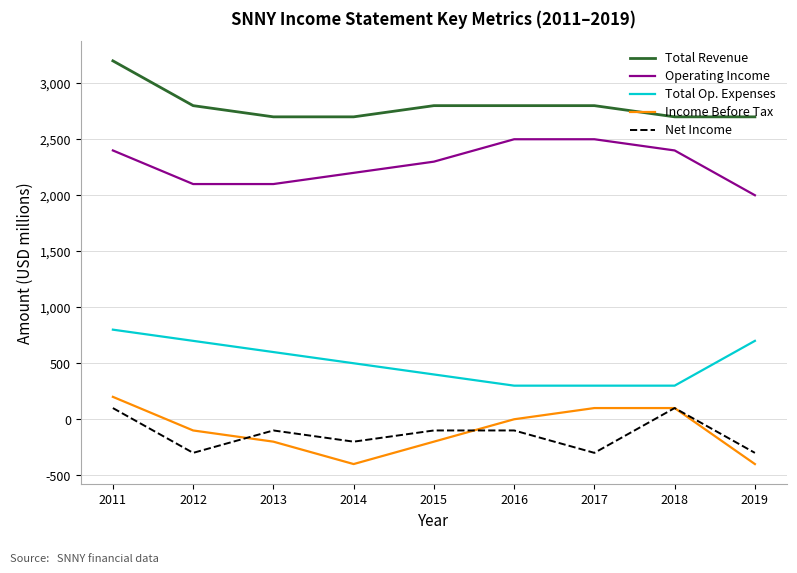

Reading left to right, what are all the values shown in this chart?

Total Revenue: 3200	2800	2700	2700	2800	2800	2800	2700	2700
Operating Income: 2400	2100	2100	2200	2300	2500	2500	2400	2000
Total Op. Expenses: 800	700	600	500	400	300	300	300	700
Income Before Tax: 200	-100	-200	-400	-200	0	100	100	-400
Net Income: 100	-300	-100	-200	-100	-100	-300	100	-300